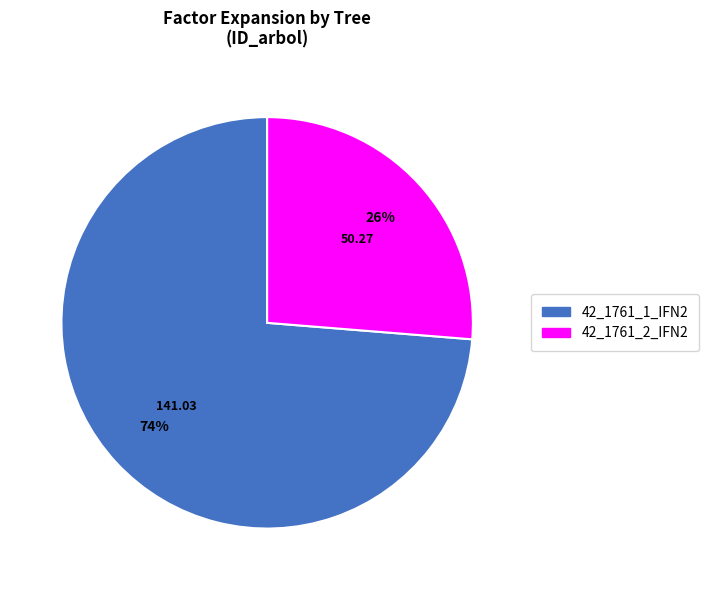

Which slice is the largest?

42_1761_1_IFN2